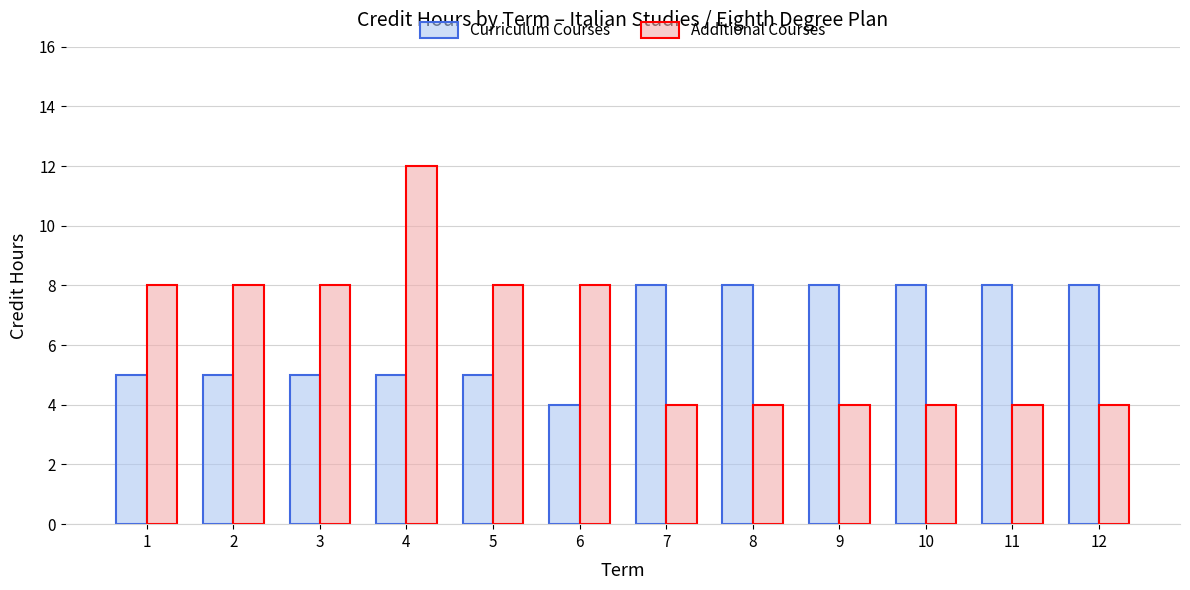

Reading left to right, what are all the values shown in this chart?

Curriculum Courses: 5	5	5	5	5	4	8	8	8	8	8	8
Additional Courses: 8	8	8	12	8	8	4	4	4	4	4	4